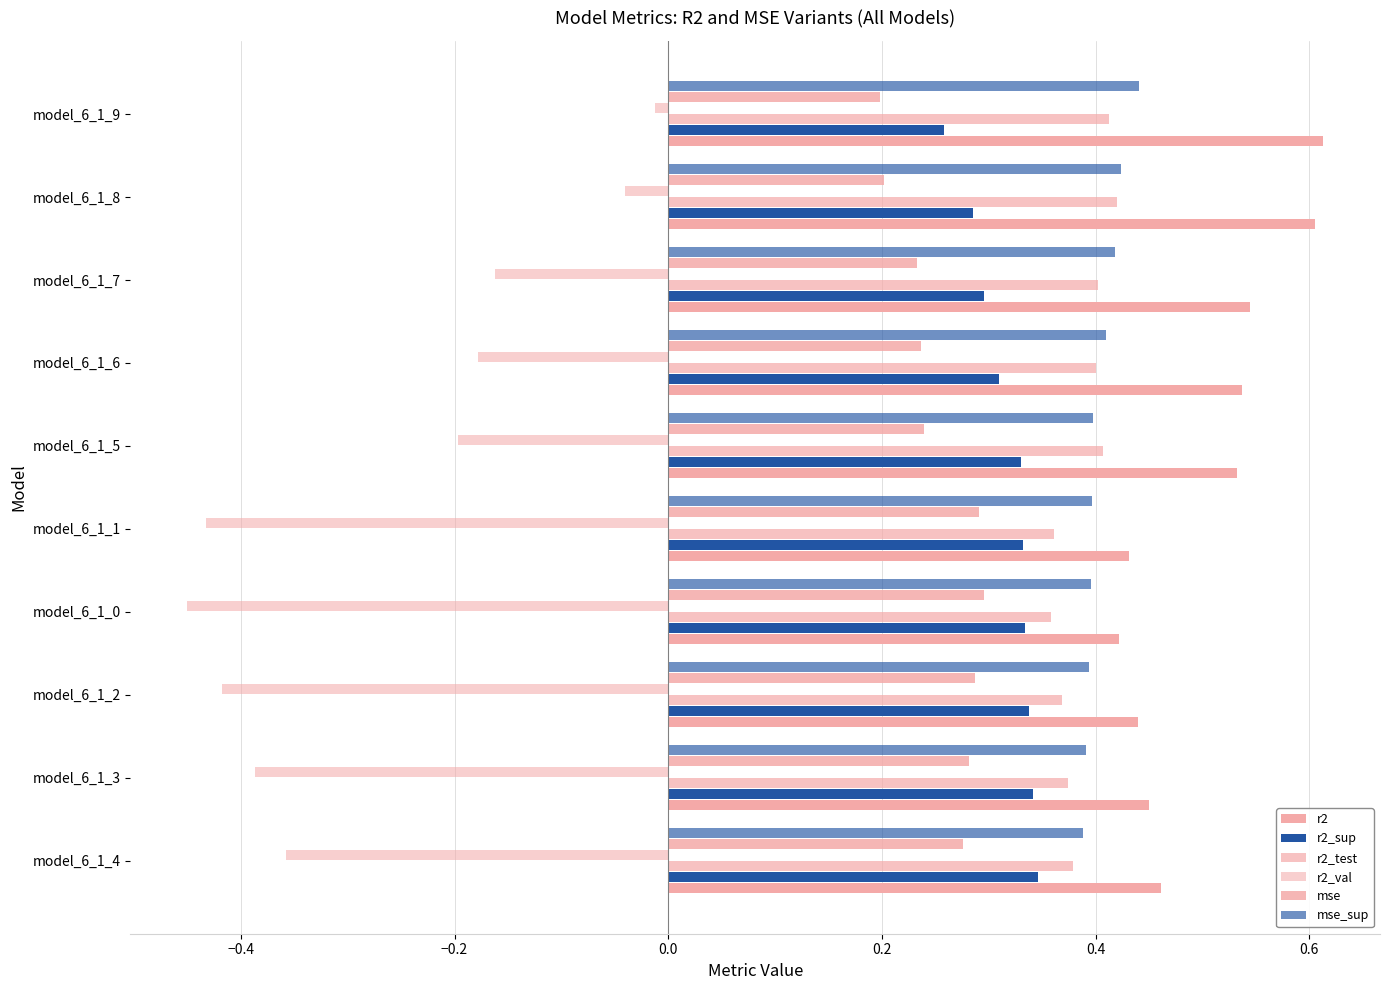

Which category has the highest value in the r2_val series?

model_6_1_9